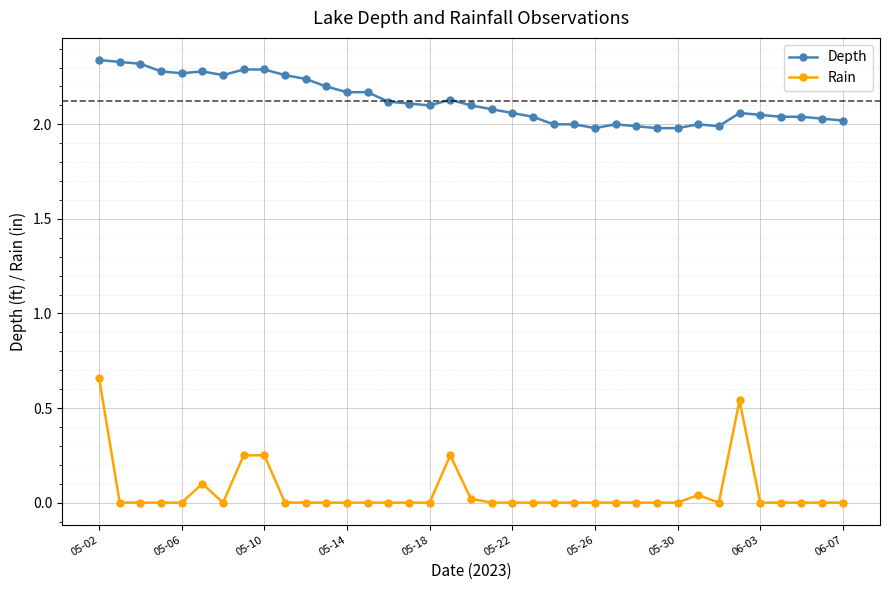

True or false: Rain and Depth intersect in this chart.

False